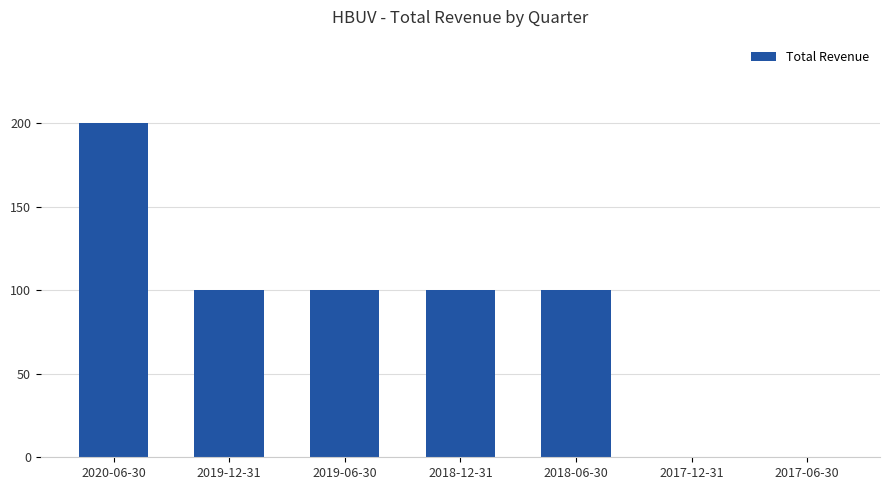

What is the sum of the values at 2018-12-31 and 2020-06-30?

300